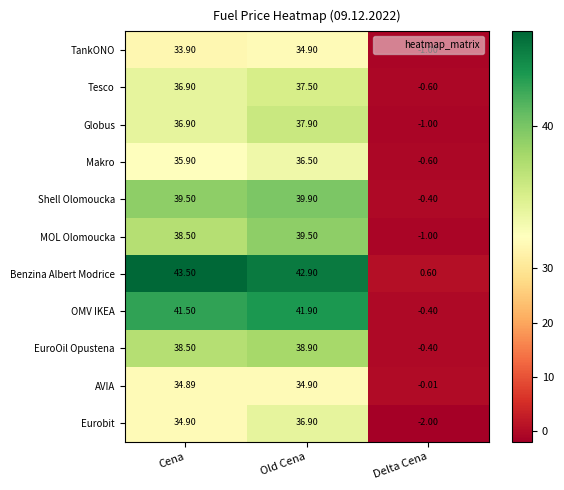

Where is OMV IKEA nearest to the value 20?

Delta Cena